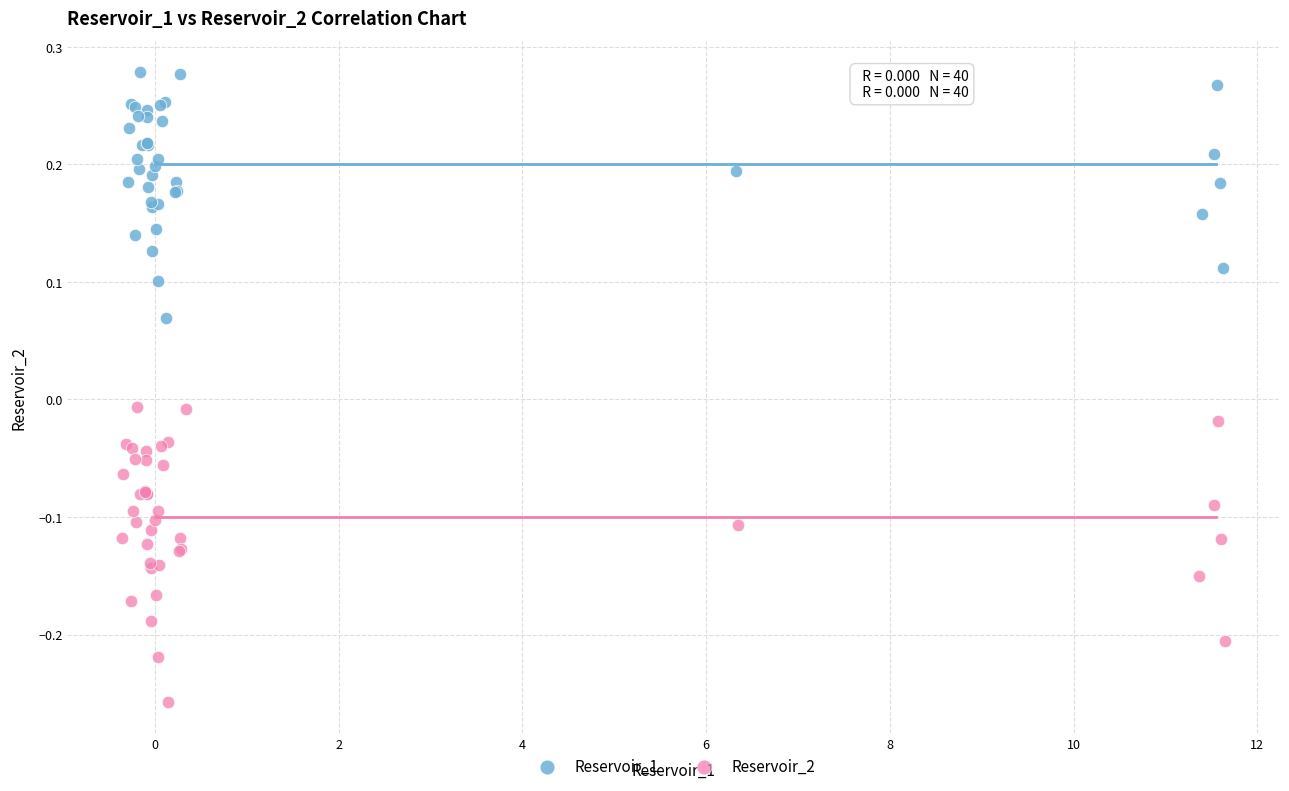

Which series has the widest spread of Y values?

Reservoir_2